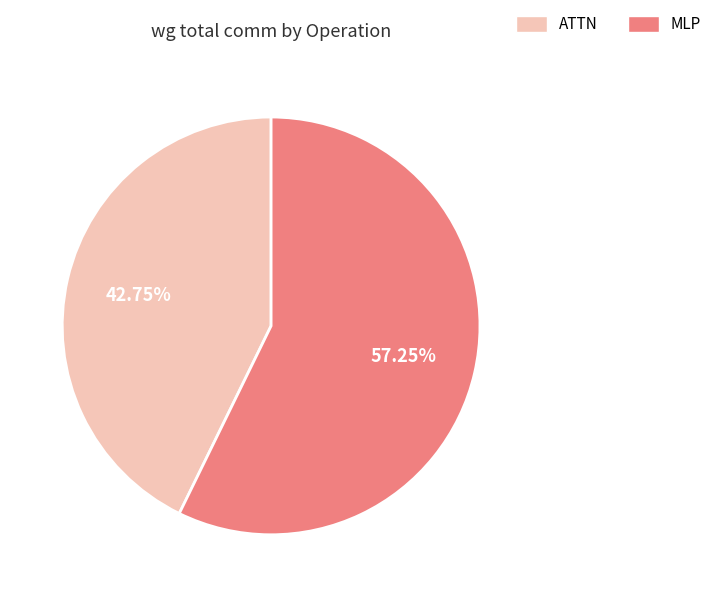

How many segments does this pie chart have?

2